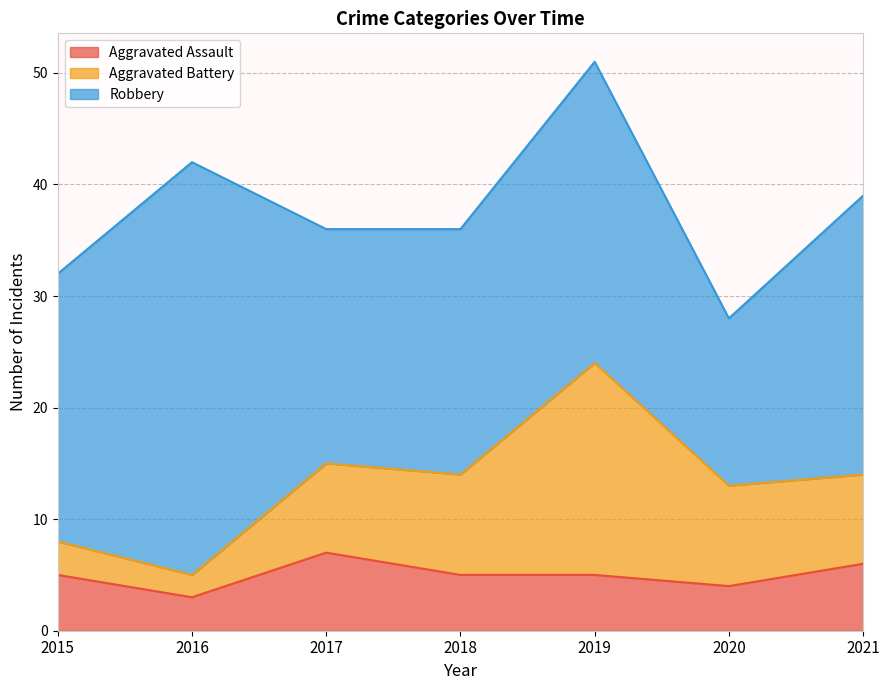

What is the sum of all Aggravated Assault values?

35